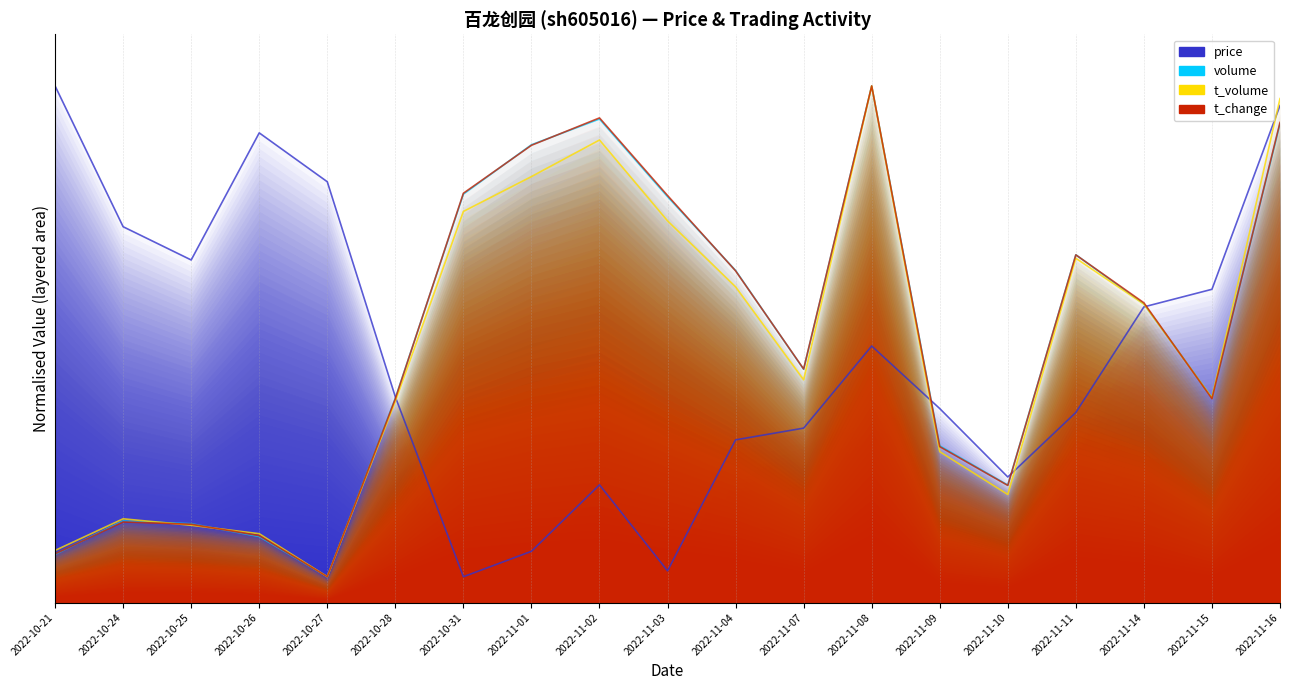

What are all the series names shown in the legend?

price, volume, t_volume, t_change